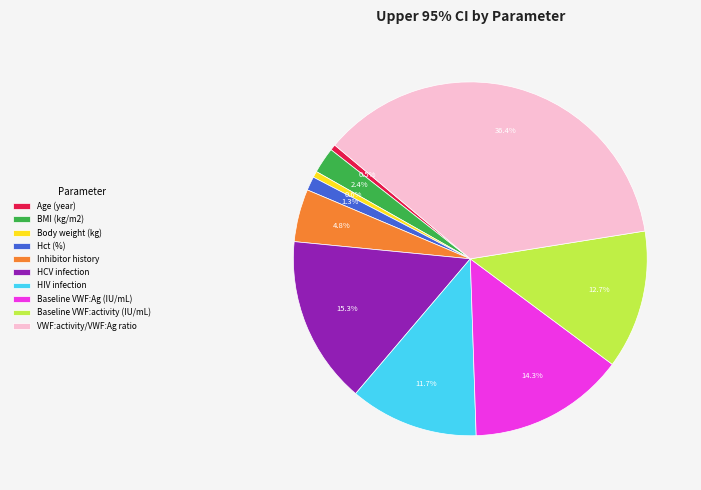

To the nearest percent, what is the average slice percentage?

10%